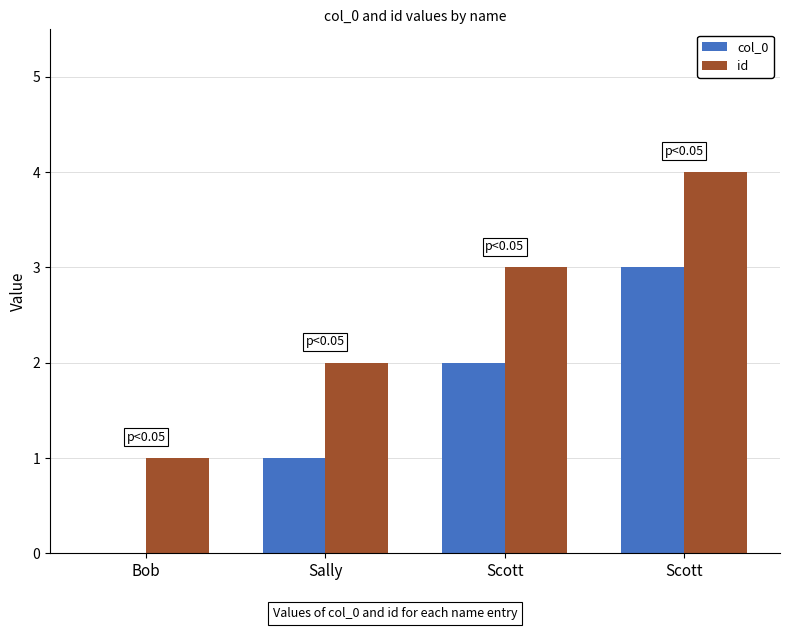

Count the col_0 values in the range 1 to 3.

3